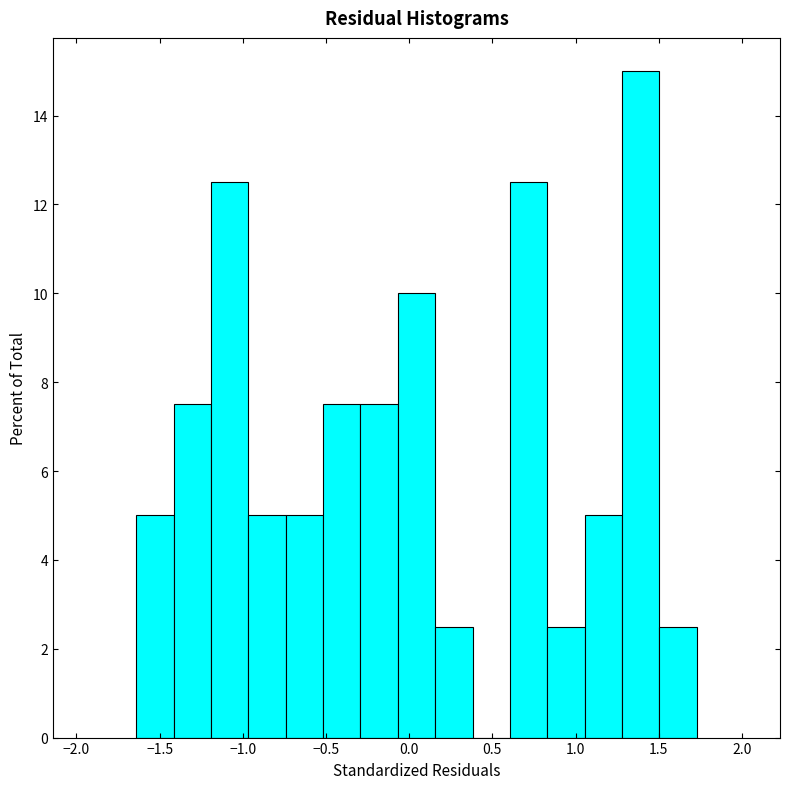

Reading left to right, transcribe this chart: for each bar, give the range it covers on the x-axis and its height. Neither the bar edges nor the heights are printed on the chart, so give them approximately, as read against the axes.

-1.65 to -1.40: 5.0
-1.40 to -1.20: 7.6
-1.20 to -0.95: 12.6
-0.95 to -0.75: 5.0
-0.75 to -0.50: 5.0
-0.50 to -0.30: 7.6
-0.30 to -0.05: 7.6
-0.05 to 0.15: 10.0
0.15 to 0.40: 2.6
0.40 to 0.60: 0
0.60 to 0.85: 12.6
0.85 to 1.05: 2.6
1.05 to 1.30: 5.0
1.30 to 1.50: 15.0
1.50 to 1.75: 2.6